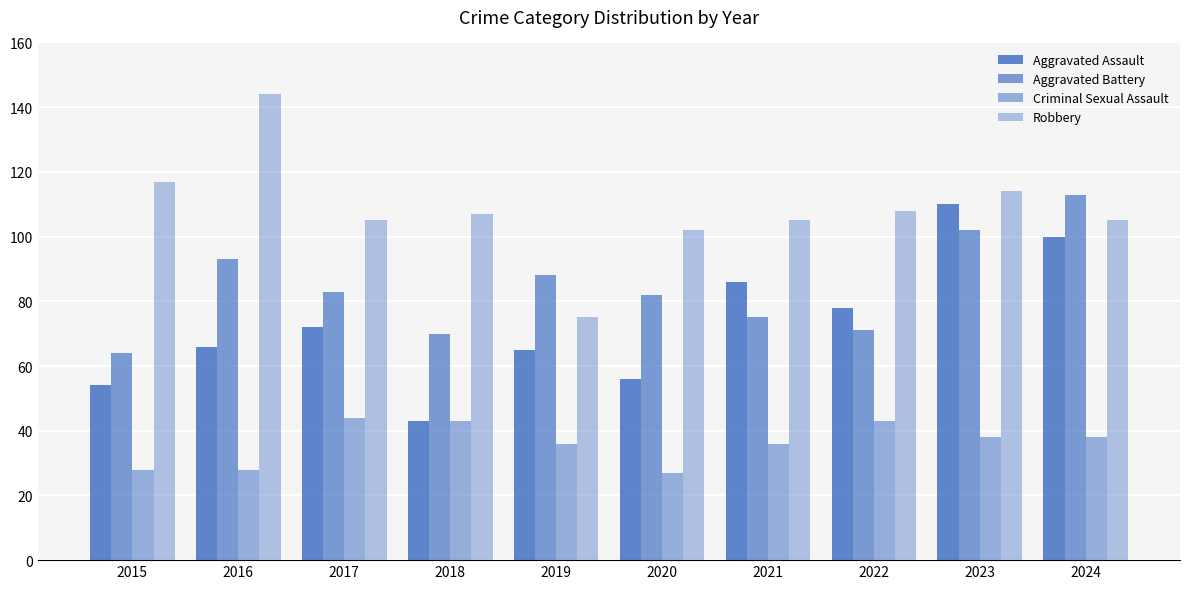

How many bars are there in total?

40